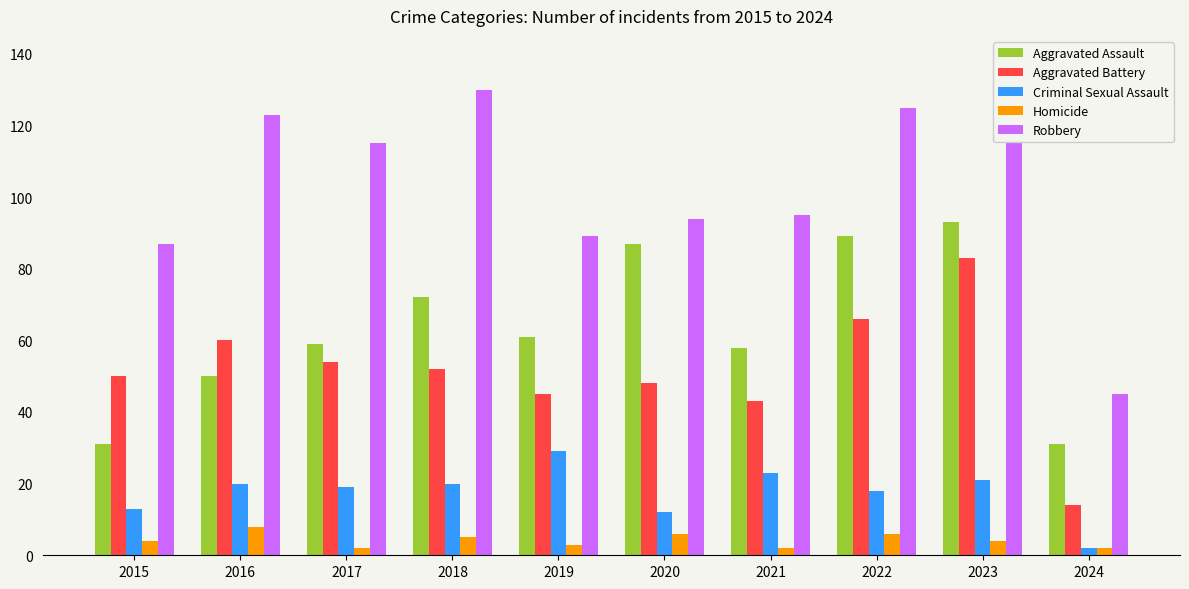

How many distinct data groups are displayed?

5